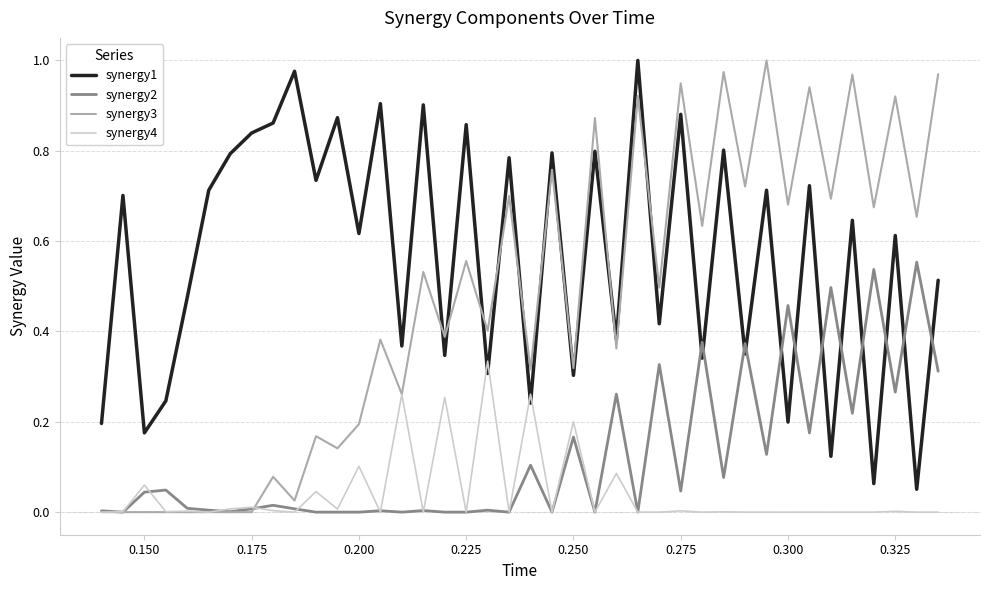

What are all the series names shown in the legend?

synergy1, synergy2, synergy3, synergy4